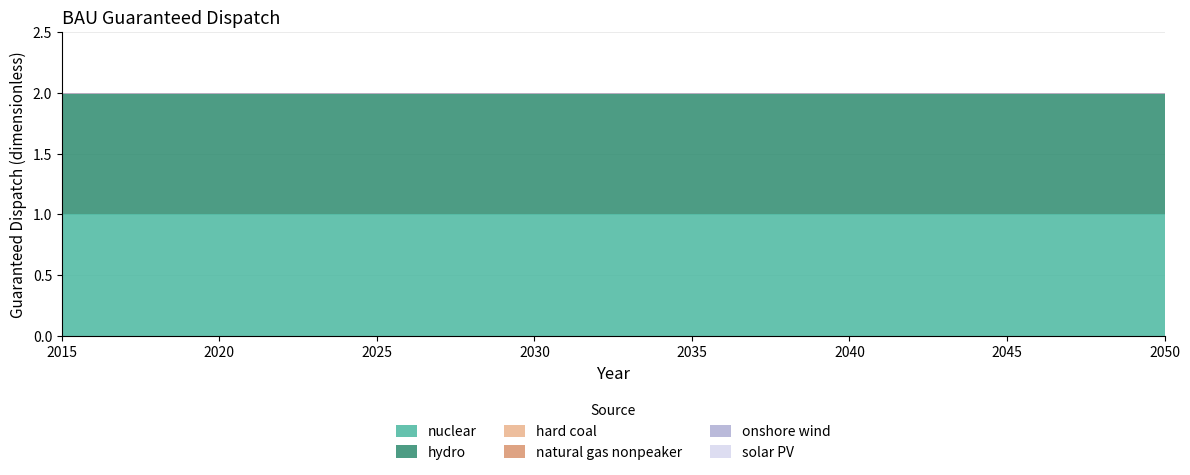

Reading right to left, extract all data points from this chart.

nuclear: 2050=1	2049=1	2048=1	2047=1	2046=1	2045=1	2044=1	2043=1	2042=1	2041=1	2040=1	2039=1	2038=1	2037=1	2036=1	2035=1	2034=1	2033=1	2032=1	2031=1	2030=1	2029=1	2028=1	2027=1	2026=1	2025=1	2024=1	2023=1	2022=1	2021=1	2020=1	2019=1	2018=1	2017=1	2016=1	2015=1
hydro: 2050=1	2049=1	2048=1	2047=1	2046=1	2045=1	2044=1	2043=1	2042=1	2041=1	2040=1	2039=1	2038=1	2037=1	2036=1	2035=1	2034=1	2033=1	2032=1	2031=1	2030=1	2029=1	2028=1	2027=1	2026=1	2025=1	2024=1	2023=1	2022=1	2021=1	2020=1	2019=1	2018=1	2017=1	2016=1	2015=1
hard coal: 2050=0	2049=0	2048=0	2047=0	2046=0	2045=0	2044=0	2043=0	2042=0	2041=0	2040=0	2039=0	2038=0	2037=0	2036=0	2035=0	2034=0	2033=0	2032=0	2031=0	2030=0	2029=0	2028=0	2027=0	2026=0	2025=0	2024=0	2023=0	2022=0	2021=0	2020=0	2019=0	2018=0	2017=0	2016=0	2015=0
natural gas nonpeaker: 2050=0	2049=0	2048=0	2047=0	2046=0	2045=0	2044=0	2043=0	2042=0	2041=0	2040=0	2039=0	2038=0	2037=0	2036=0	2035=0	2034=0	2033=0	2032=0	2031=0	2030=0	2029=0	2028=0	2027=0	2026=0	2025=0	2024=0	2023=0	2022=0	2021=0	2020=0	2019=0	2018=0	2017=0	2016=0	2015=0
onshore wind: 2050=0	2049=0	2048=0	2047=0	2046=0	2045=0	2044=0	2043=0	2042=0	2041=0	2040=0	2039=0	2038=0	2037=0	2036=0	2035=0	2034=0	2033=0	2032=0	2031=0	2030=0	2029=0	2028=0	2027=0	2026=0	2025=0	2024=0	2023=0	2022=0	2021=0	2020=0	2019=0	2018=0	2017=0	2016=0	2015=0
solar PV: 2050=0	2049=0	2048=0	2047=0	2046=0	2045=0	2044=0	2043=0	2042=0	2041=0	2040=0	2039=0	2038=0	2037=0	2036=0	2035=0	2034=0	2033=0	2032=0	2031=0	2030=0	2029=0	2028=0	2027=0	2026=0	2025=0	2024=0	2023=0	2022=0	2021=0	2020=0	2019=0	2018=0	2017=0	2016=0	2015=0